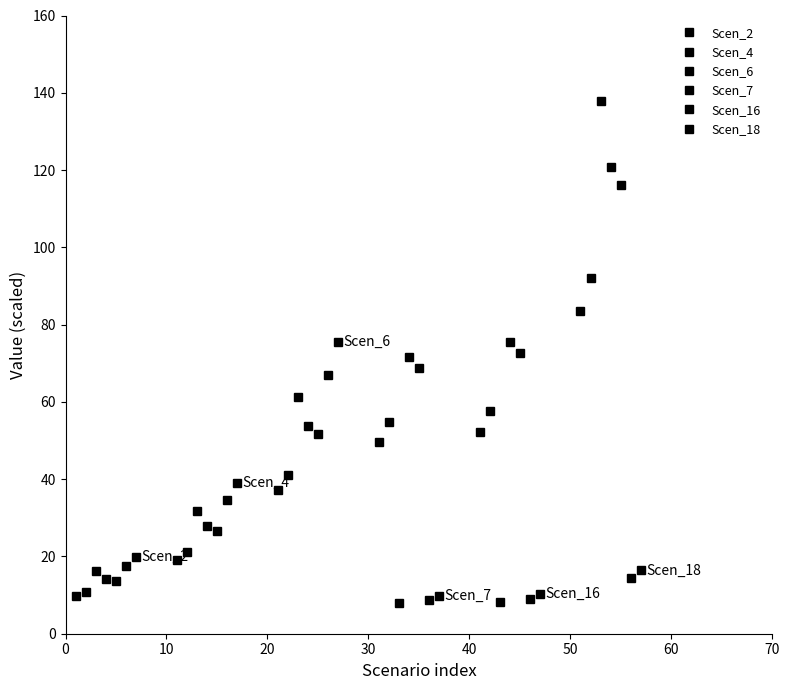

How many lines are shown in the chart?

6